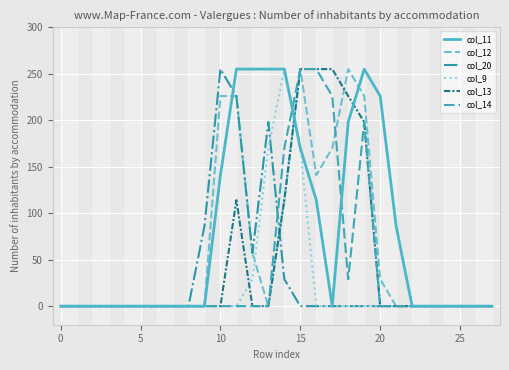

What is the highest value of the col_11 series?

255